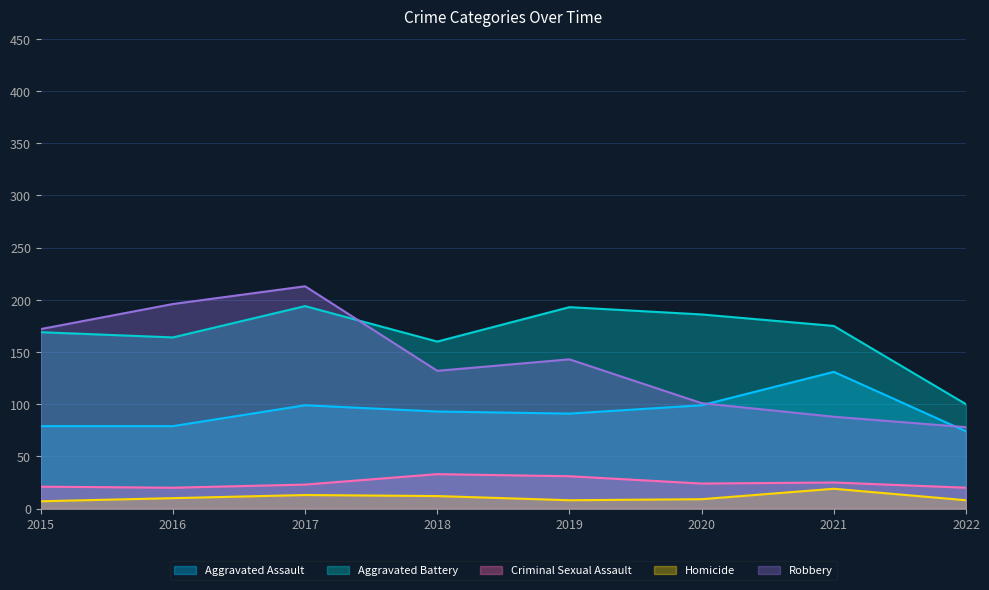

True or false: Aggravated Battery and Homicide intersect in this chart.

False